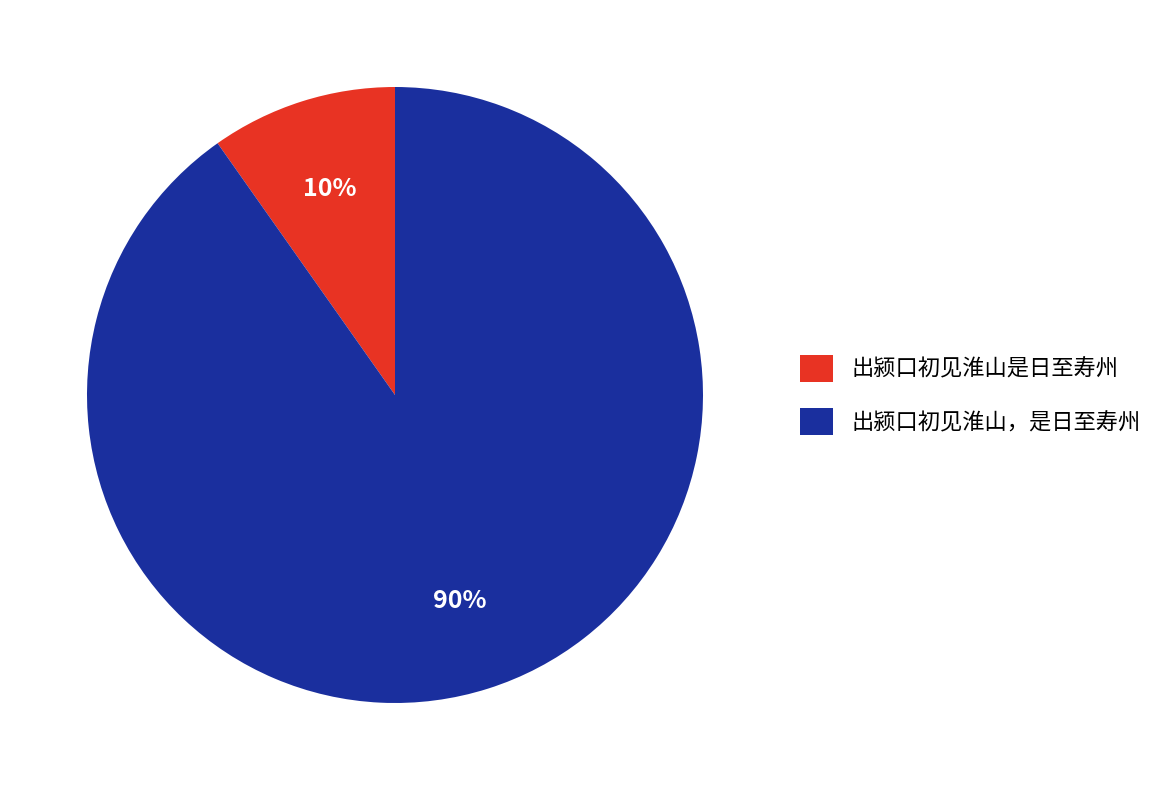

Rank the categories by value from highest to lowest.

出颍口初见淮山，是日至寿州, 出颍口初见淮山是日至寿州